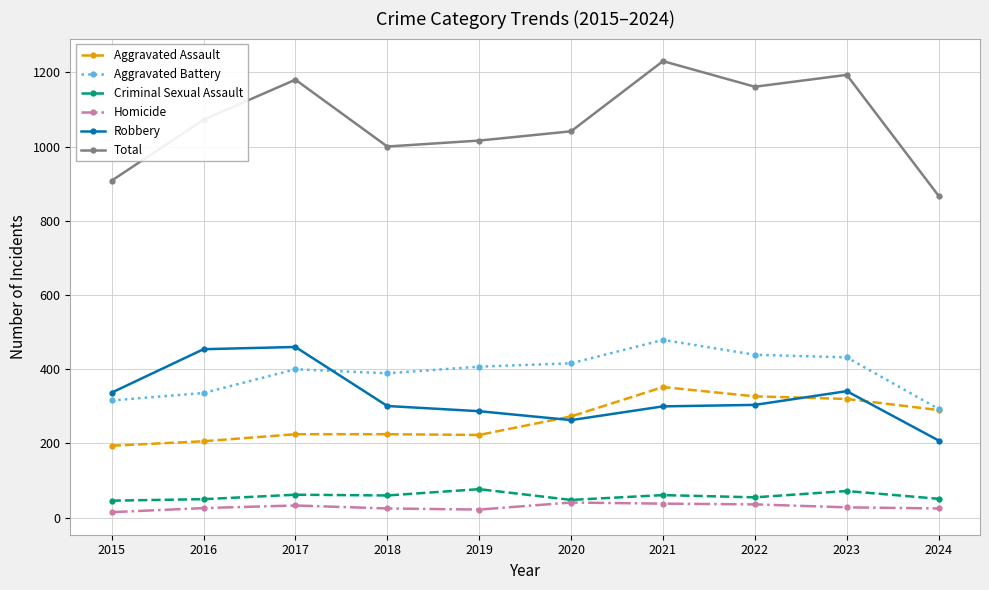

What is the sum of the Homicide values at 2016 and 2024?

51